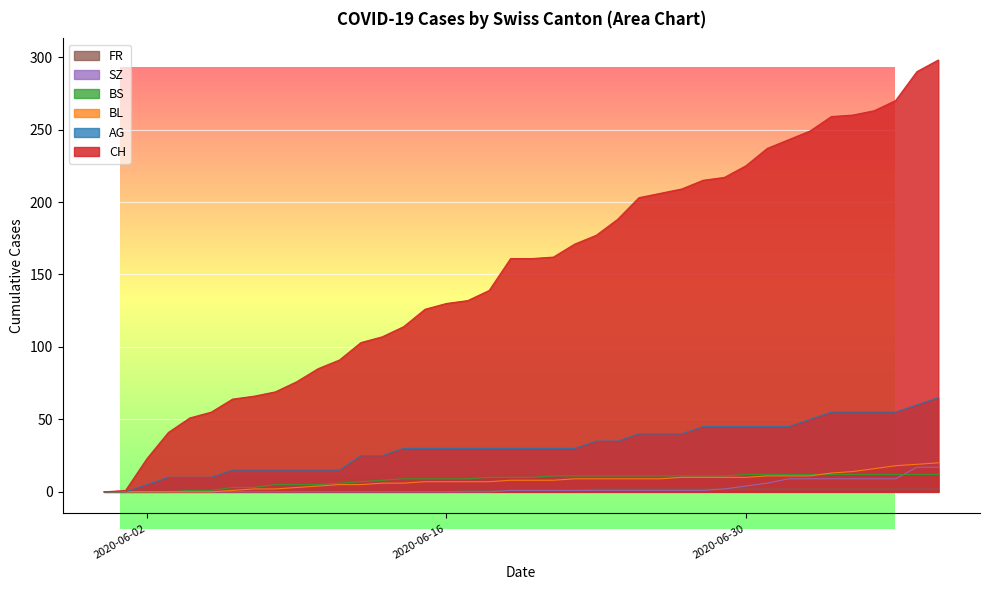

Reading left to right, list all the values displayed in this chart.

CH: 2020-05-31=0	2020-06-01=1	2020-06-02=23	2020-06-03=41	2020-06-04=51	2020-06-05=55	2020-06-06=64	2020-06-07=66	2020-06-08=69	2020-06-09=76	2020-06-10=85	2020-06-11=91	2020-06-12=103	2020-06-13=107	2020-06-14=114	2020-06-15=126	2020-06-16=130	2020-06-17=132	2020-06-18=139	2020-06-19=161	2020-06-20=161	2020-06-21=162	2020-06-22=171	2020-06-23=177	2020-06-24=188	2020-06-25=203	2020-06-26=206	2020-06-27=209	2020-06-28=215	2020-06-29=217	2020-06-30=225	2020-07-01=237	2020-07-02=243	2020-07-03=249	2020-07-04=259	2020-07-05=260	2020-07-06=263	2020-07-07=270	2020-07-08=290	2020-07-09=298
AG: 2020-05-31=0	2020-06-01=0	2020-06-02=5	2020-06-03=10	2020-06-04=10	2020-06-05=10	2020-06-06=15	2020-06-07=15	2020-06-08=15	2020-06-09=15	2020-06-10=15	2020-06-11=15	2020-06-12=25	2020-06-13=25	2020-06-14=30	2020-06-15=30	2020-06-16=30	2020-06-17=30	2020-06-18=30	2020-06-19=30	2020-06-20=30	2020-06-21=30	2020-06-22=30	2020-06-23=35	2020-06-24=35	2020-06-25=40	2020-06-26=40	2020-06-27=40	2020-06-28=45	2020-06-29=45	2020-06-30=45	2020-07-01=45	2020-07-02=45	2020-07-03=50	2020-07-04=55	2020-07-05=55	2020-07-06=55	2020-07-07=55	2020-07-08=60	2020-07-09=65
BL: 2020-05-31=0	2020-06-01=0	2020-06-02=0	2020-06-03=0	2020-06-04=0	2020-06-05=0	2020-06-06=1	2020-06-07=2	2020-06-08=2	2020-06-09=3	2020-06-10=4	2020-06-11=5	2020-06-12=5	2020-06-13=6	2020-06-14=6	2020-06-15=7	2020-06-16=7	2020-06-17=7	2020-06-18=7	2020-06-19=8	2020-06-20=8	2020-06-21=8	2020-06-22=9	2020-06-23=9	2020-06-24=9	2020-06-25=9	2020-06-26=9	2020-06-27=10	2020-06-28=10	2020-06-29=10	2020-06-30=10	2020-07-01=11	2020-07-02=11	2020-07-03=11	2020-07-04=13	2020-07-05=14	2020-07-06=16	2020-07-07=18	2020-07-08=19	2020-07-09=20
BS: 2020-05-31=0	2020-06-01=0	2020-06-02=0	2020-06-03=0	2020-06-04=1	2020-06-05=1	2020-06-06=3	2020-06-07=3	2020-06-08=5	2020-06-09=5	2020-06-10=5	2020-06-11=6	2020-06-12=7	2020-06-13=8	2020-06-14=9	2020-06-15=9	2020-06-16=9	2020-06-17=9	2020-06-18=10	2020-06-19=10	2020-06-20=10	2020-06-21=11	2020-06-22=11	2020-06-23=11	2020-06-24=11	2020-06-25=11	2020-06-26=11	2020-06-27=11	2020-06-28=11	2020-06-29=11	2020-06-30=12	2020-07-01=12	2020-07-02=12	2020-07-03=12	2020-07-04=12	2020-07-05=12	2020-07-06=12	2020-07-07=12	2020-07-08=12	2020-07-09=12
SZ: 2020-05-31=0	2020-06-01=0	2020-06-02=0	2020-06-03=0	2020-06-04=0	2020-06-05=0	2020-06-06=0	2020-06-07=0	2020-06-08=0	2020-06-09=0	2020-06-10=0	2020-06-11=0	2020-06-12=0	2020-06-13=0	2020-06-14=0	2020-06-15=0	2020-06-16=0	2020-06-17=0	2020-06-18=0	2020-06-19=1	2020-06-20=1	2020-06-21=1	2020-06-22=1	2020-06-23=1	2020-06-24=1	2020-06-25=1	2020-06-26=1	2020-06-27=1	2020-06-28=1	2020-06-29=2	2020-06-30=4	2020-07-01=6	2020-07-02=9	2020-07-03=9	2020-07-04=9	2020-07-05=9	2020-07-06=9	2020-07-07=9	2020-07-08=17	2020-07-09=17
FR: 2020-05-31=0	2020-06-01=0	2020-06-02=0	2020-06-03=0	2020-06-04=0	2020-06-05=0	2020-06-06=0	2020-06-07=0	2020-06-08=0	2020-06-09=0	2020-06-10=0	2020-06-11=0	2020-06-12=0	2020-06-13=0	2020-06-14=0	2020-06-15=0	2020-06-16=0	2020-06-17=1	2020-06-18=1	2020-06-19=1	2020-06-20=1	2020-06-21=1	2020-06-22=1	2020-06-23=2	2020-06-24=2	2020-06-25=2	2020-06-26=2	2020-06-27=2	2020-06-28=2	2020-06-29=2	2020-06-30=2	2020-07-01=2	2020-07-02=2	2020-07-03=2	2020-07-04=2	2020-07-05=2	2020-07-06=2	2020-07-07=2	2020-07-08=2	2020-07-09=2